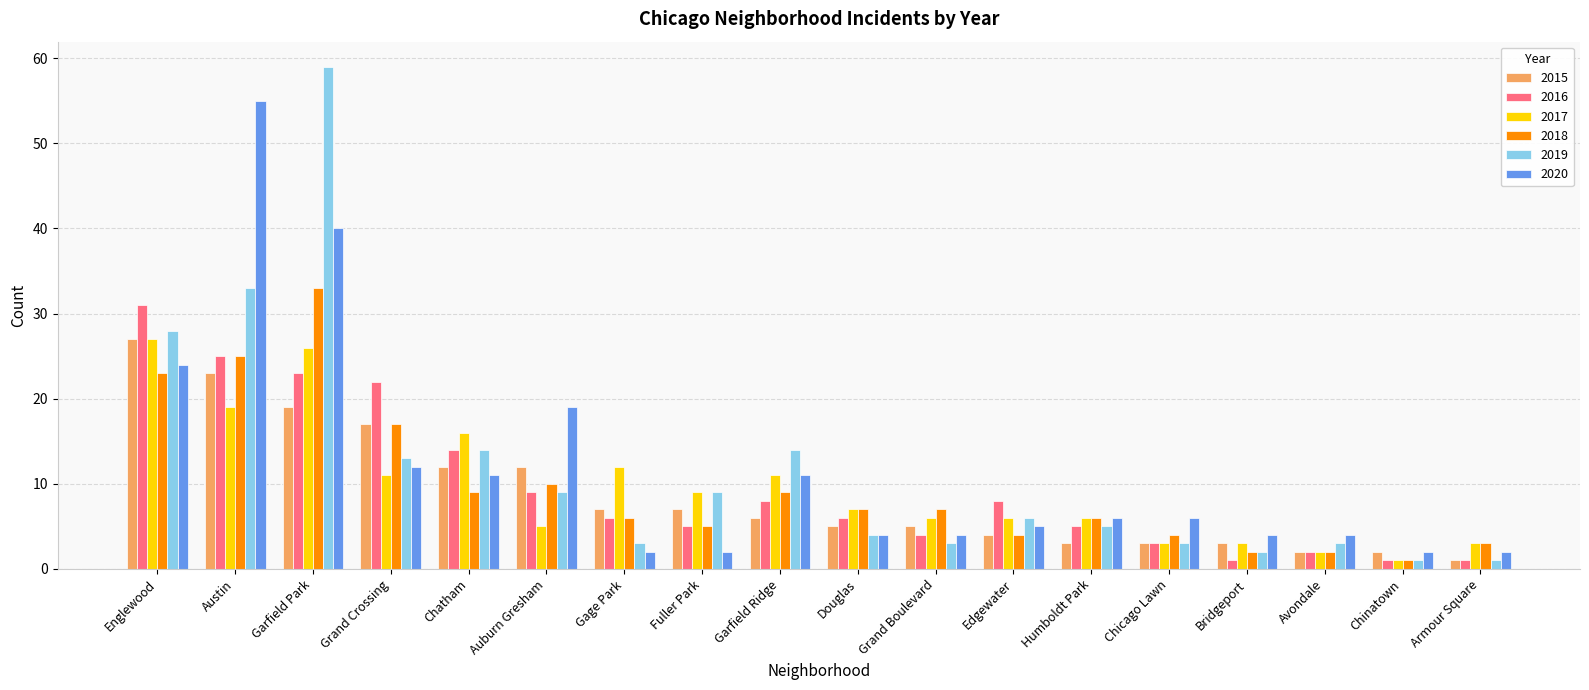

At which category is the sum across all series the highest?

Garfield Park